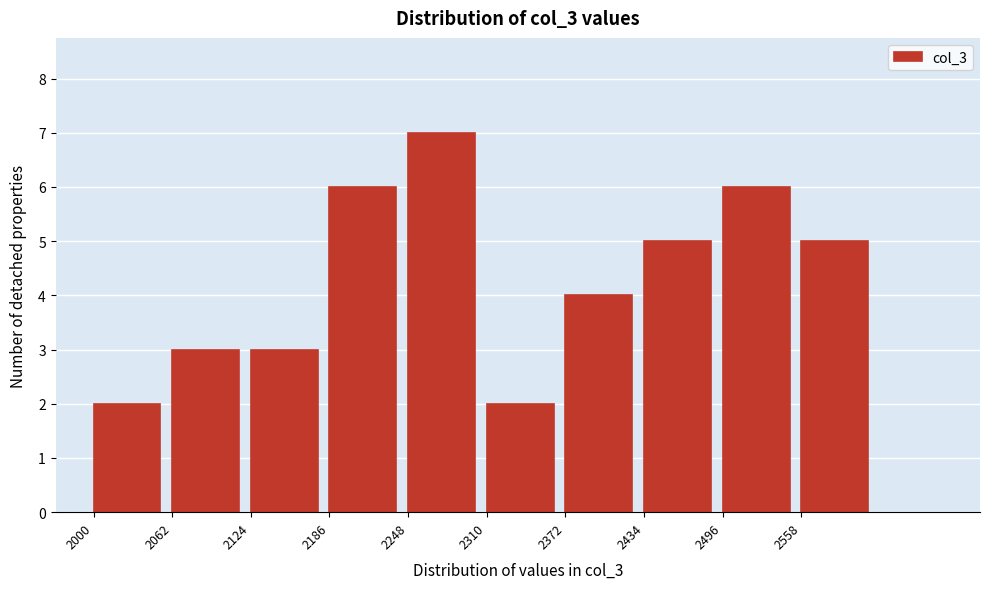

Reading left to right, list every bar in this chart as the range it spans on the x-axis followed by its height. Neither the bar edges nor the heights are printed on the chart, so give them approximately, as read against the axes.

2000 to 2060: 2
2060 to 2120: 3
2120 to 2190: 3
2190 to 2250: 6
2250 to 2310: 7
2310 to 2370: 2
2370 to 2430: 4
2430 to 2500: 5
2500 to 2560: 6
2560 to 2620: 5